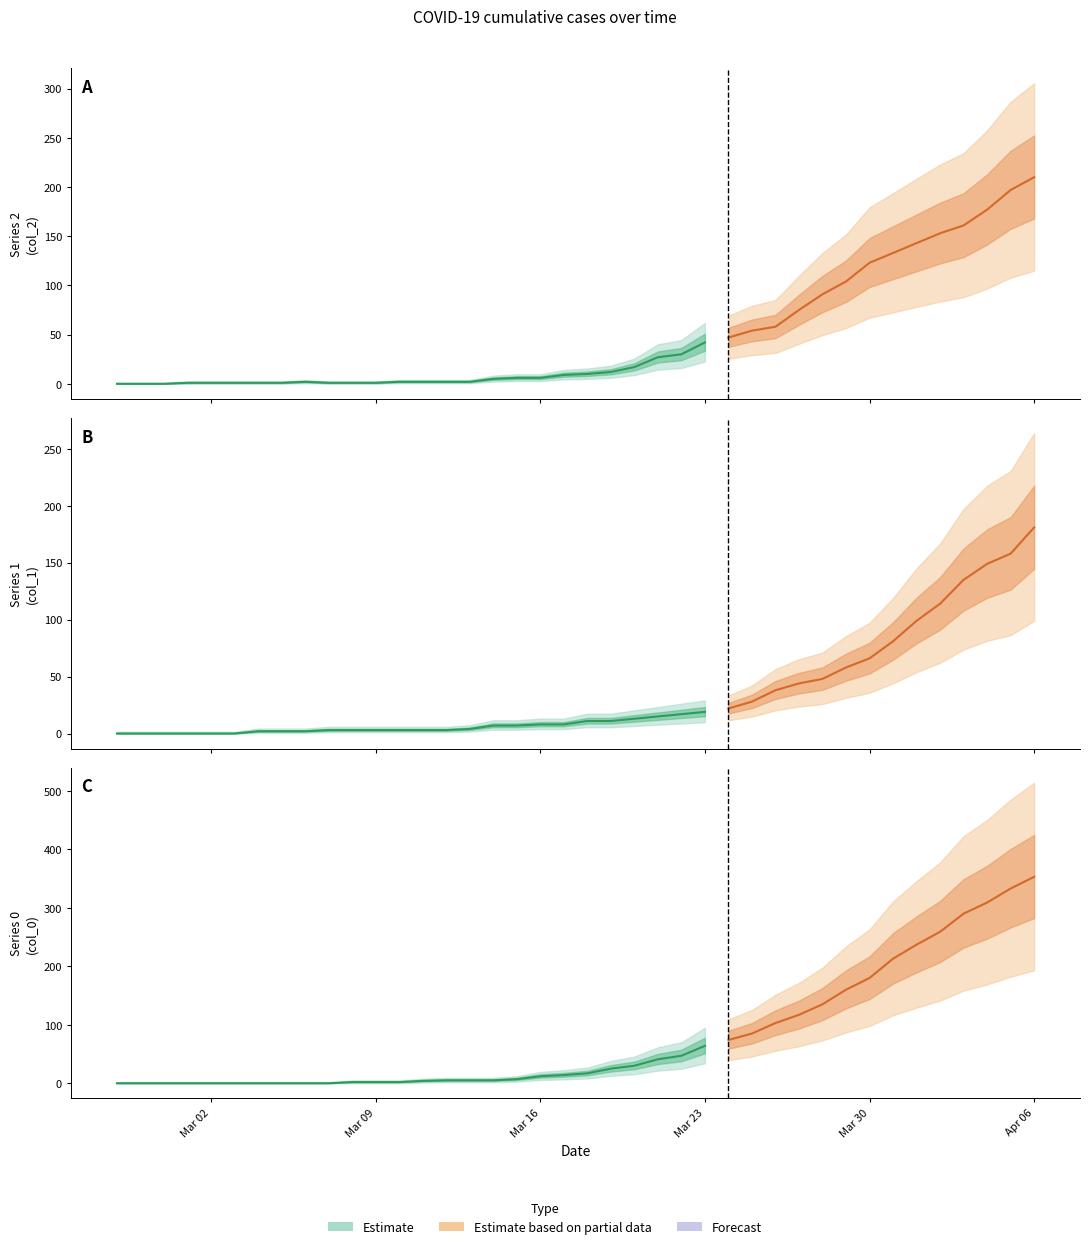

True or false: col_2 has a value of 11 at 17.

False